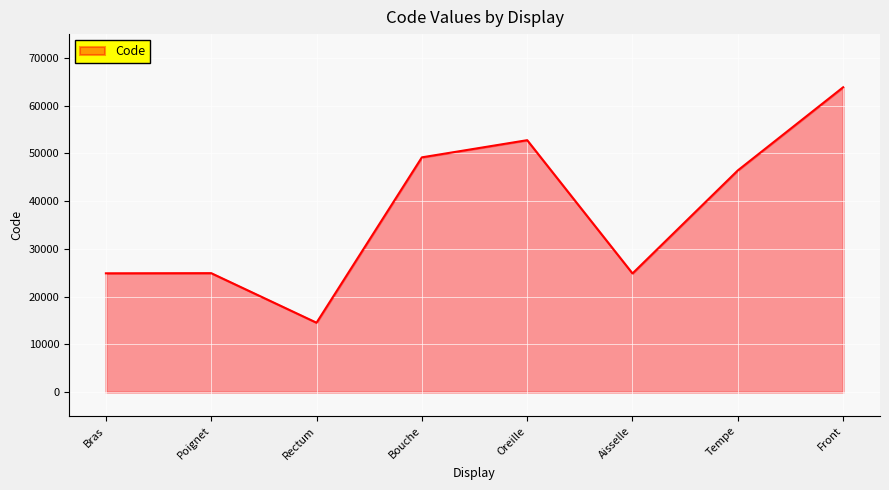

Read the value at Oreille, to the nearest 50.

52800